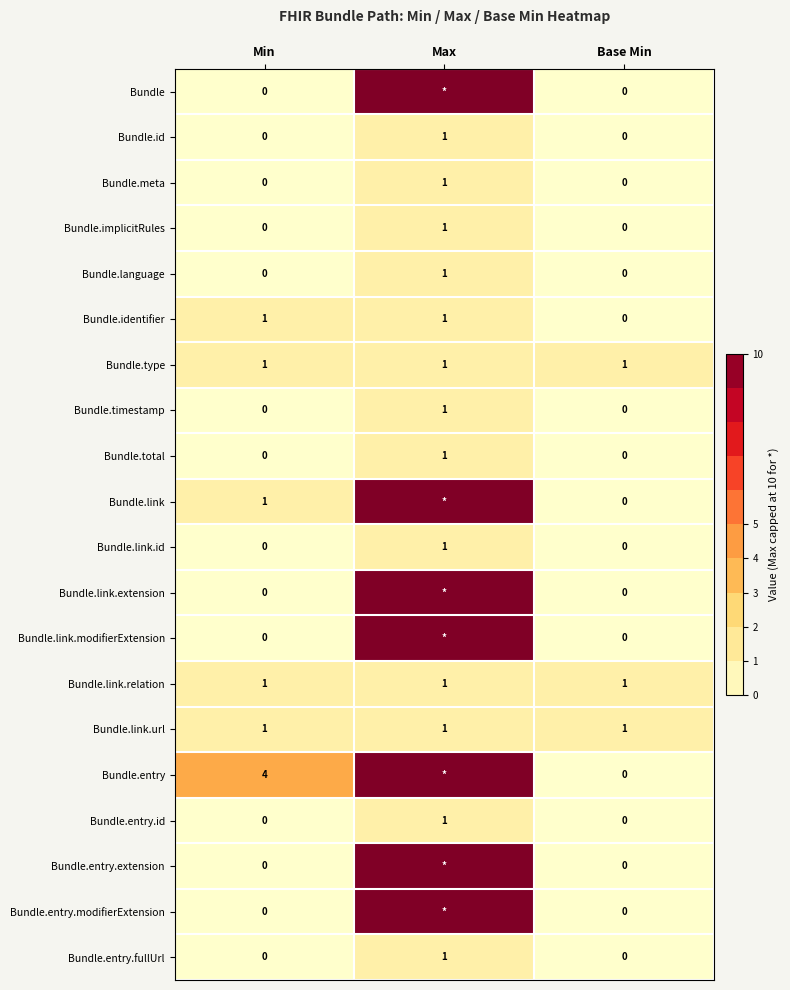

Is it true that Bundle.implicitRules equals 0 at Base Min?

True